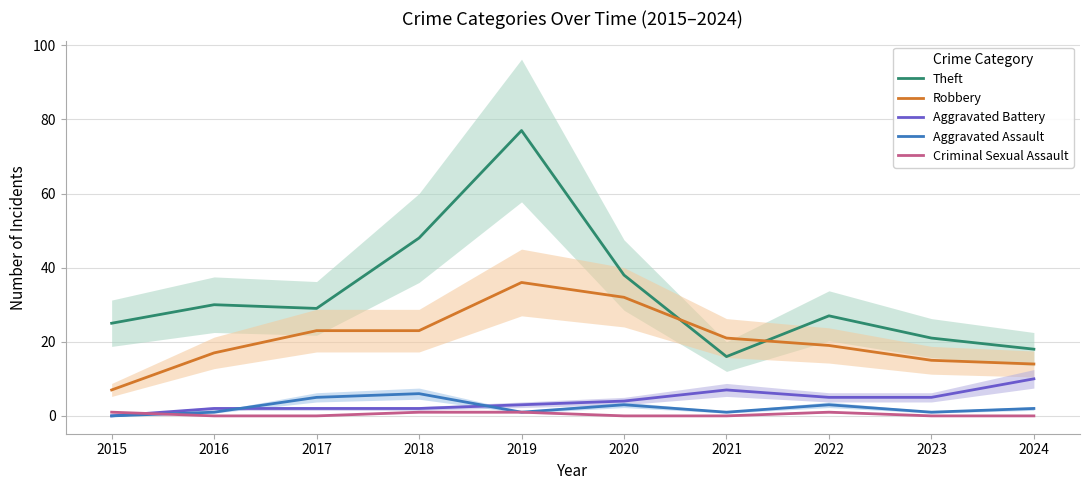

Reading left to right, extract all data points from this chart.

Theft: 25	30	29	48	77	38	16	27	21	18
Robbery: 7	17	23	23	36	32	21	19	15	14
Aggravated Battery: 0	2	2	2	3	4	7	5	5	10
Aggravated Assault: 0	1	5	6	1	3	1	3	1	2
Criminal Sexual Assault: 1	0	0	1	1	0	0	1	0	0